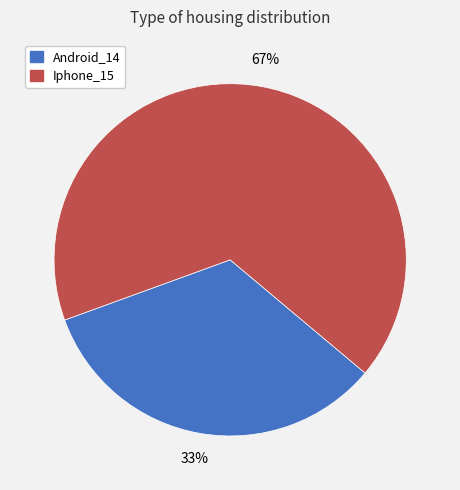

The Iphone_15 slice represents 78% of the pie. True or false?

False